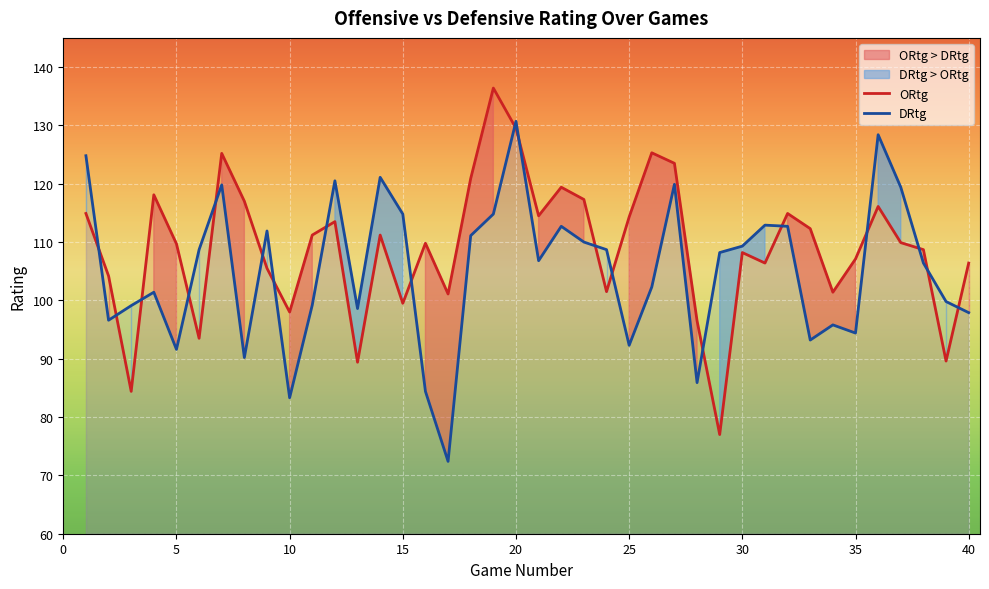

True or false: ORtg and DRtg intersect in this chart.

True